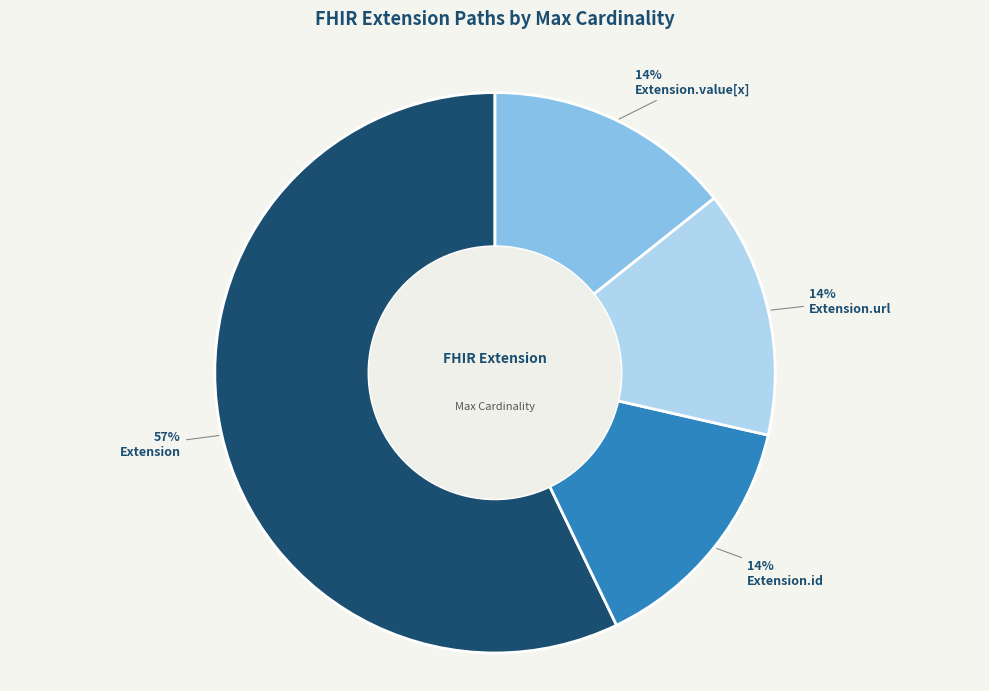

How many segments does this pie chart have?

4